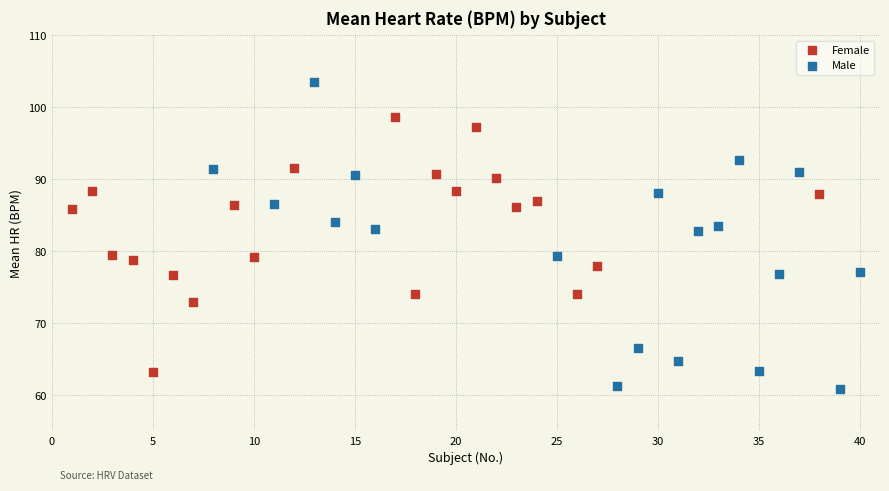

Which series has the widest spread of Y values?

Male